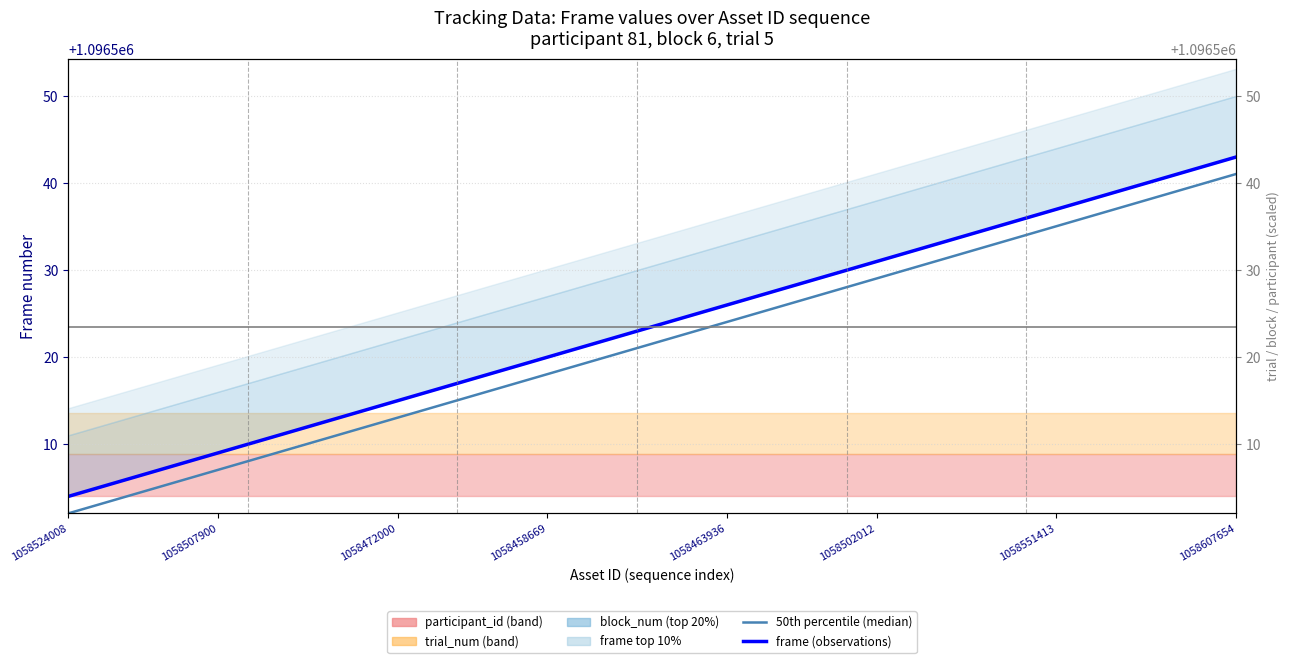

True or false: frame (observations) and 50th percentile (median) cross at least once.

False